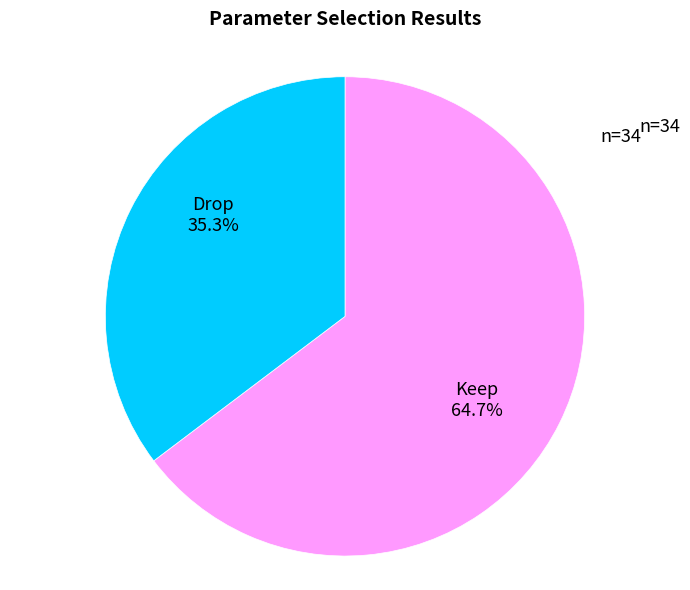

To the nearest percent, what is the combined percentage of Keep and Drop?

100%